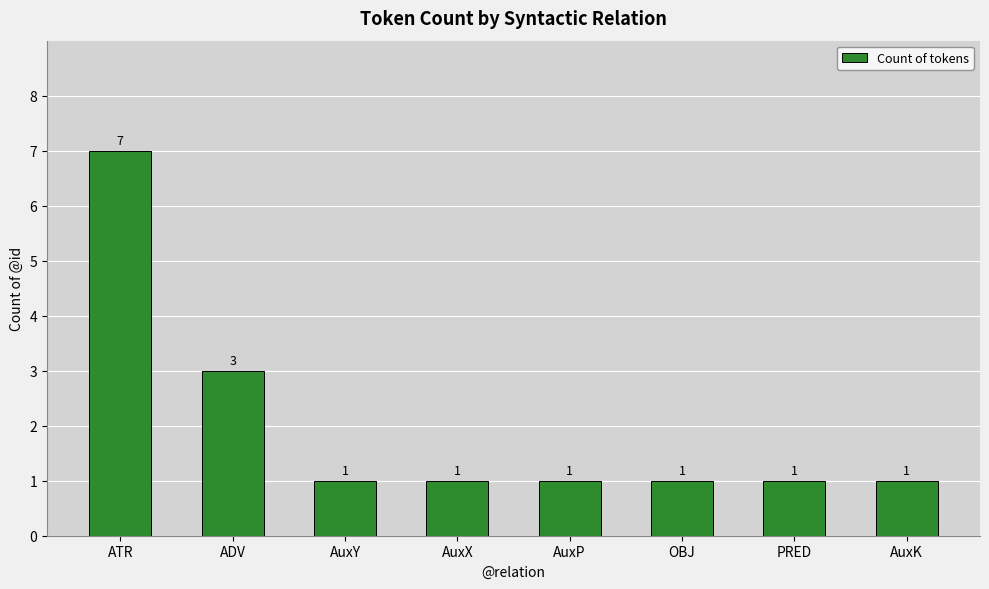

How many bars are there in total?

8